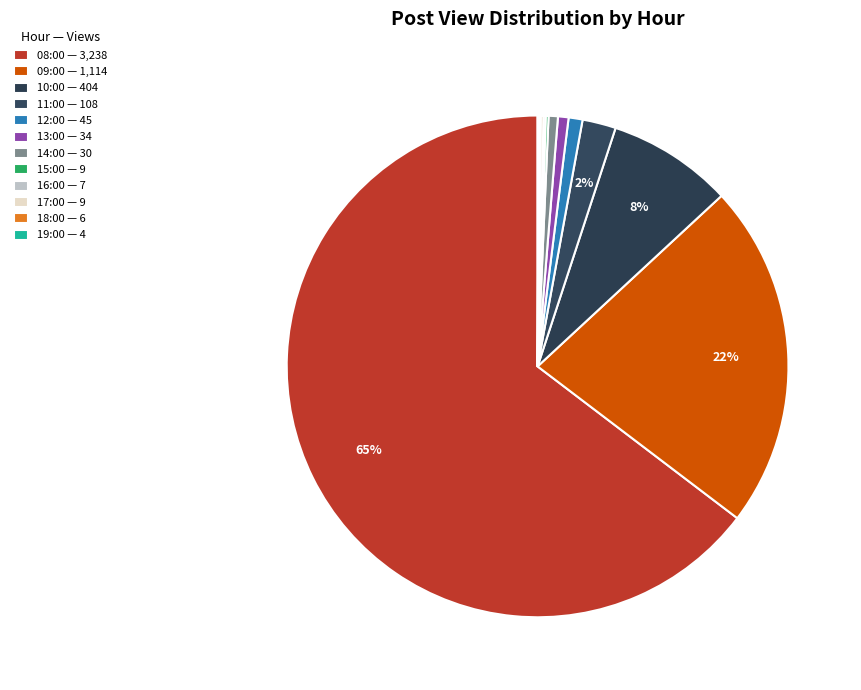

Count the number of slices in the pie.

12